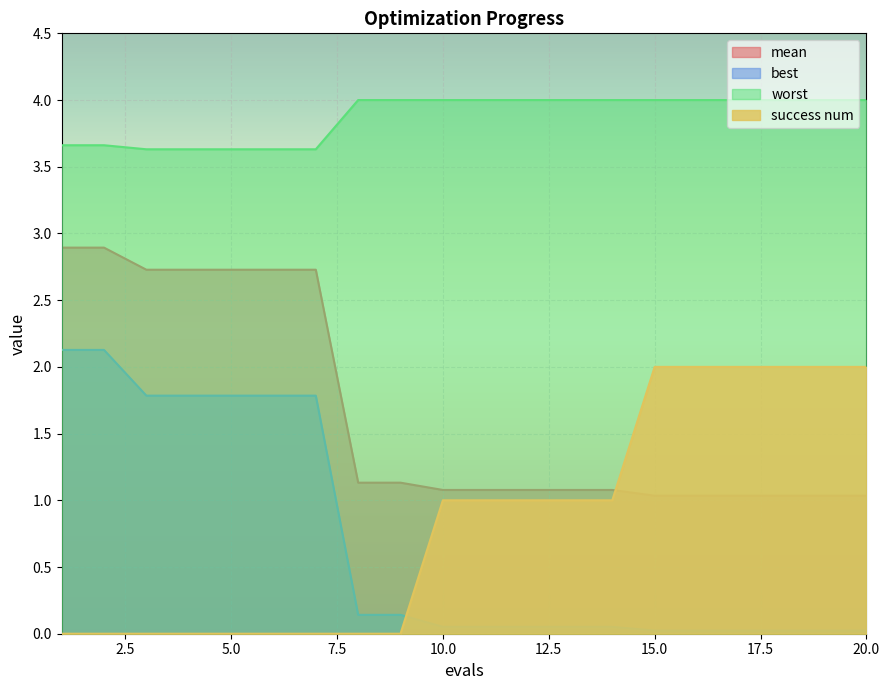

At which category is the sum across all series the highest?

1